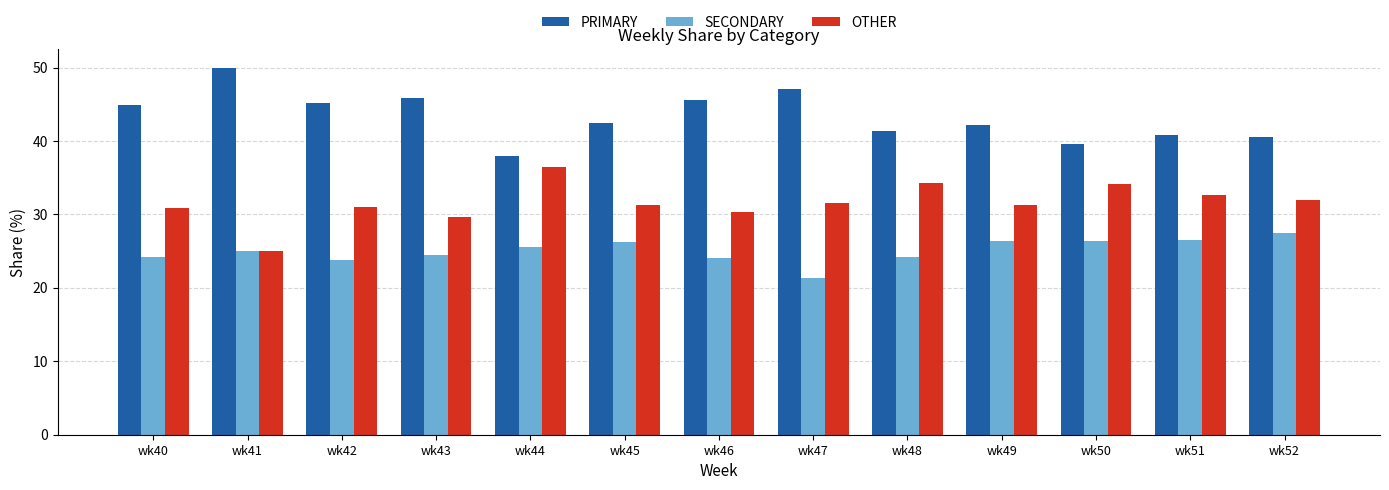

The value of PRIMARY at wk49 is 42.2. True or false?

True